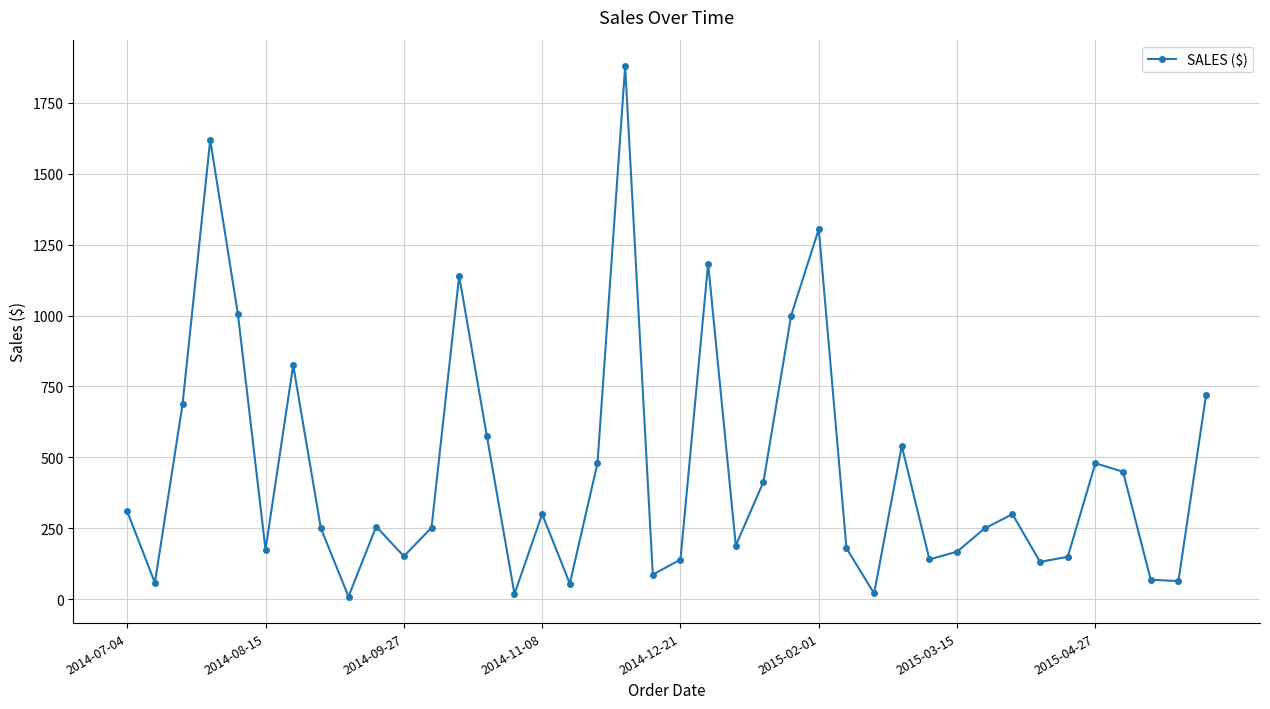

How many values exceed 255?

20